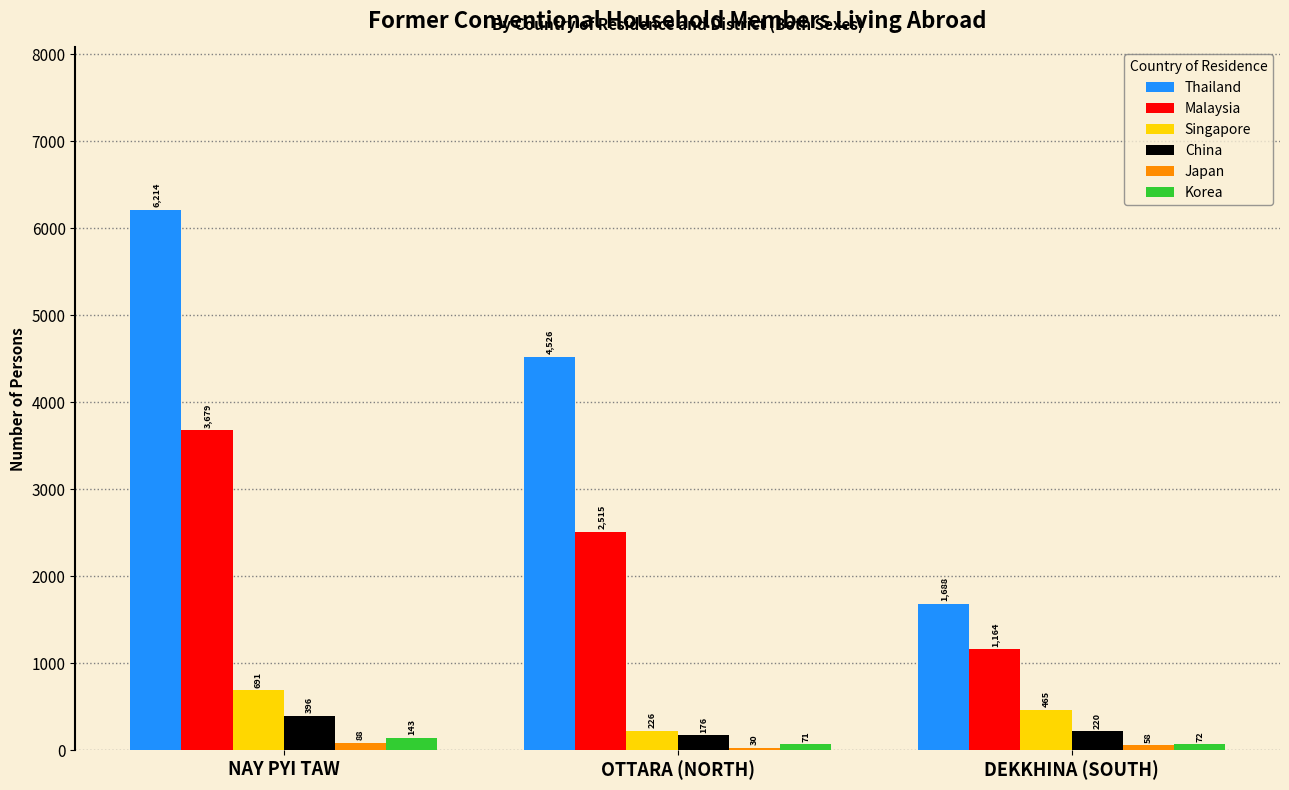

Which category has the lowest value across all series?

OTTARA (NORTH)